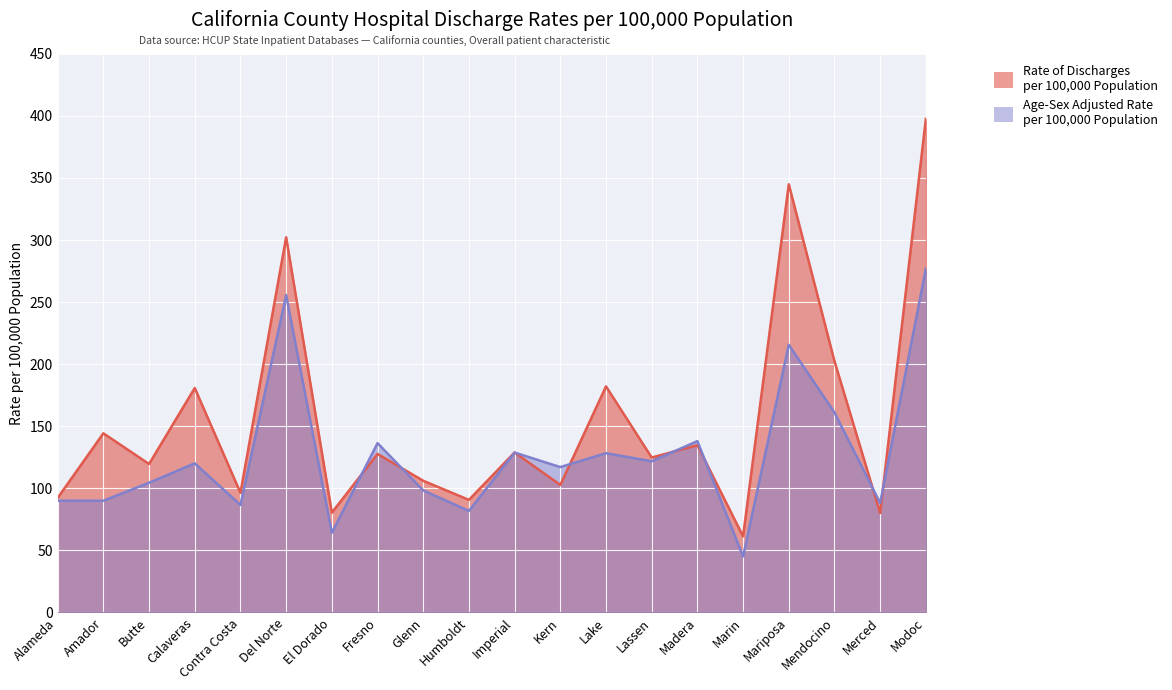

What is the value of the Age-Sex Adjusted Rate point at the 1st from the left?

90.0